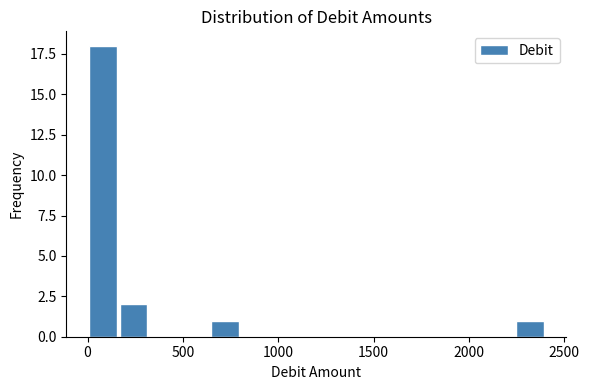

Read against the x-axis, roughly where is the centre of the tallest bar?

100